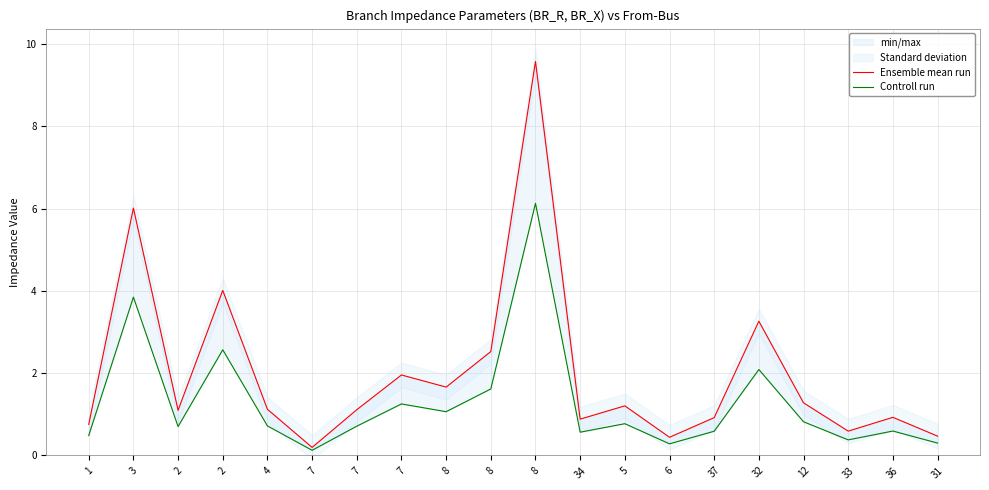

True or false: Ensemble mean run and Controll run cross at least once.

False